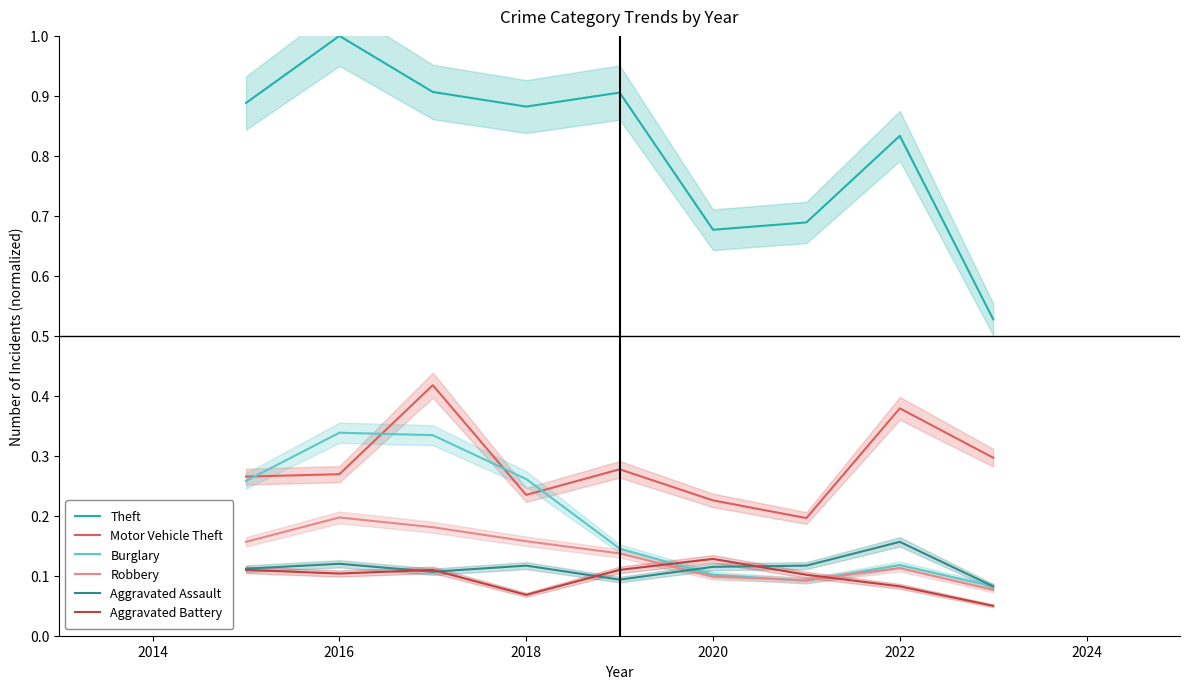

Does the chart have visible grid lines?

No